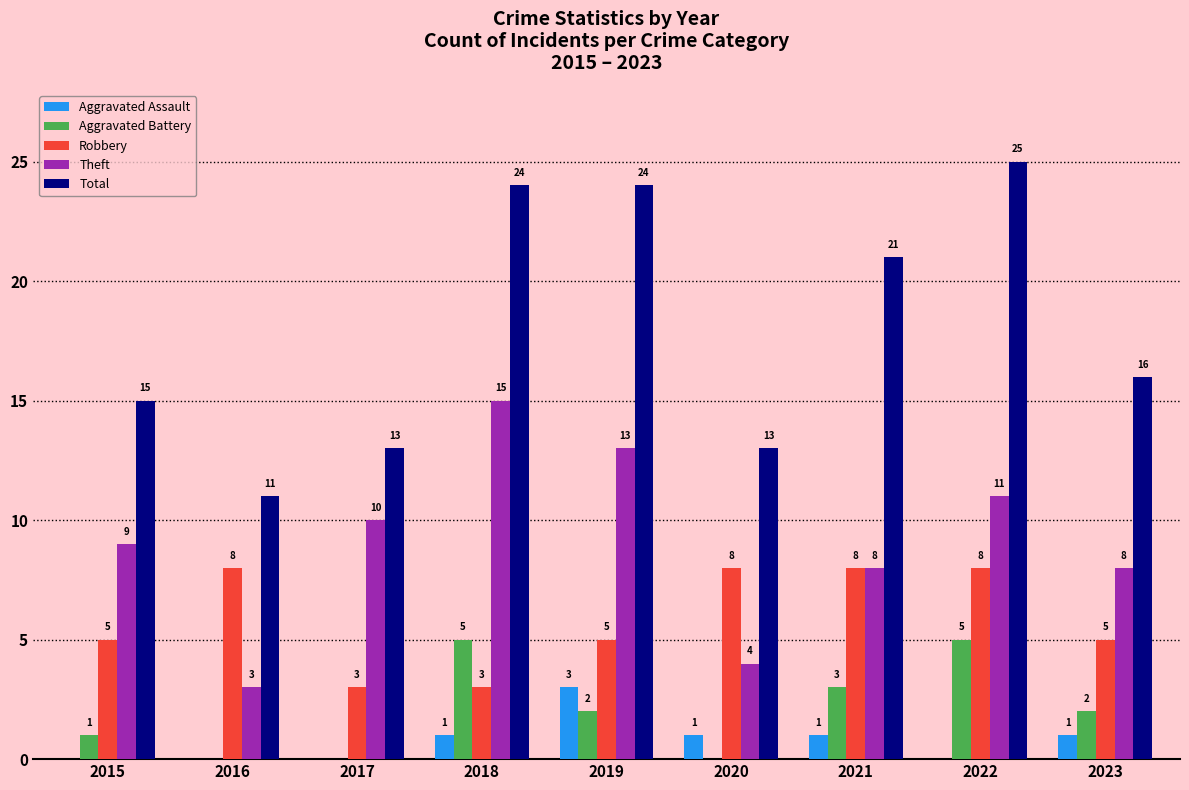

Which series has the largest total across all categories?

Total